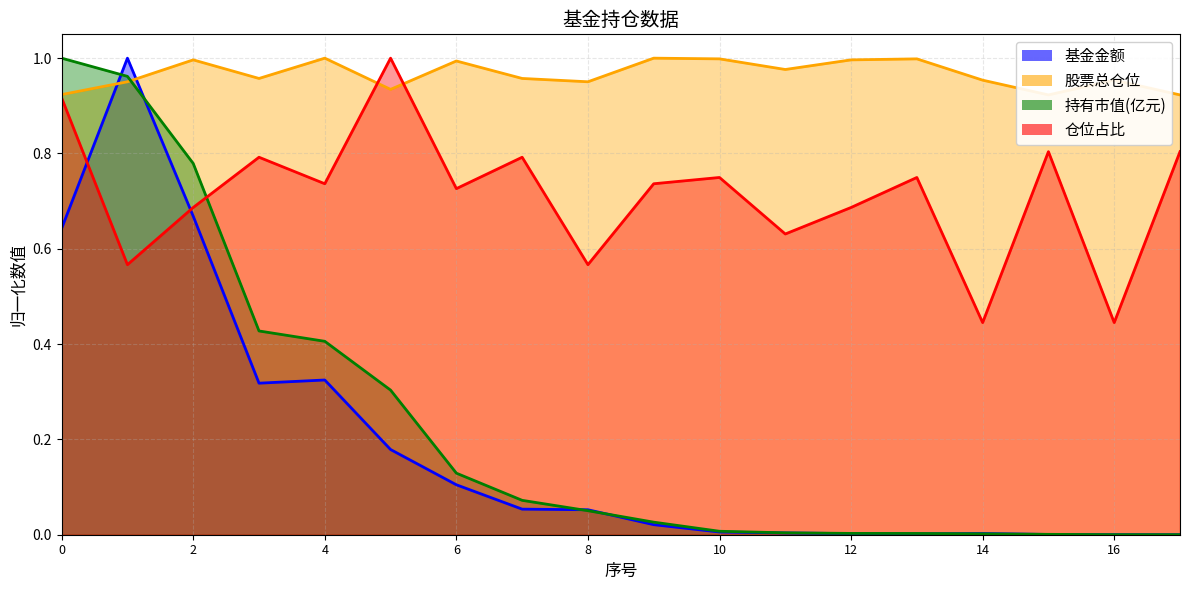

Which series has the largest total across all categories?

股票总仓位